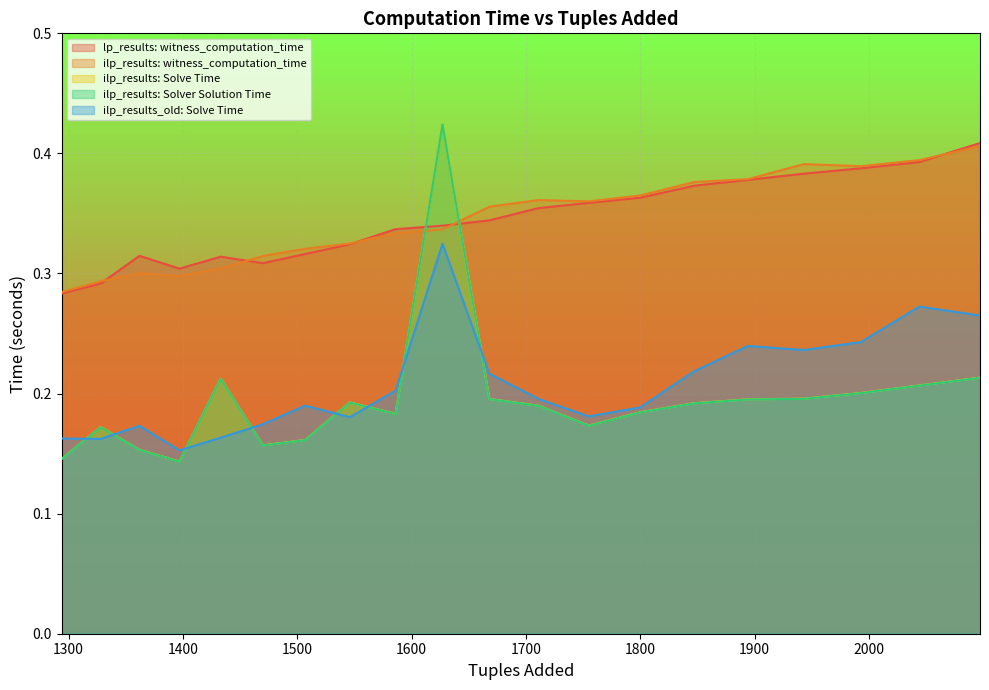

Reading left to right, extract all data points from this chart.

lp_results: witness_computation_time: 0.3	0.3	0.3	0.3	0.3	0.3	0.3	0.3	0.3	0.3	0.3	0.4	0.4	0.4	0.4	0.4	0.4	0.4	0.4	0.4
ilp_results: witness_computation_time: 0.3	0.3	0.3	0.3	0.3	0.3	0.3	0.3	0.3	0.3	0.4	0.4	0.4	0.4	0.4	0.4	0.4	0.4	0.4	0.4
ilp_results: Solve Time: 0.1	0.2	0.2	0.1	0.2	0.2	0.2	0.2	0.2	0.4	0.2	0.2	0.2	0.2	0.2	0.2	0.2	0.2	0.2	0.2
ilp_results: Solver Solution Time: 0.1	0.2	0.2	0.1	0.2	0.2	0.2	0.2	0.2	0.4	0.2	0.2	0.2	0.2	0.2	0.2	0.2	0.2	0.2	0.2
ilp_results_old: Solve Time: 0.2	0.2	0.2	0.2	0.2	0.2	0.2	0.2	0.2	0.3	0.2	0.2	0.2	0.2	0.2	0.2	0.2	0.2	0.3	0.3